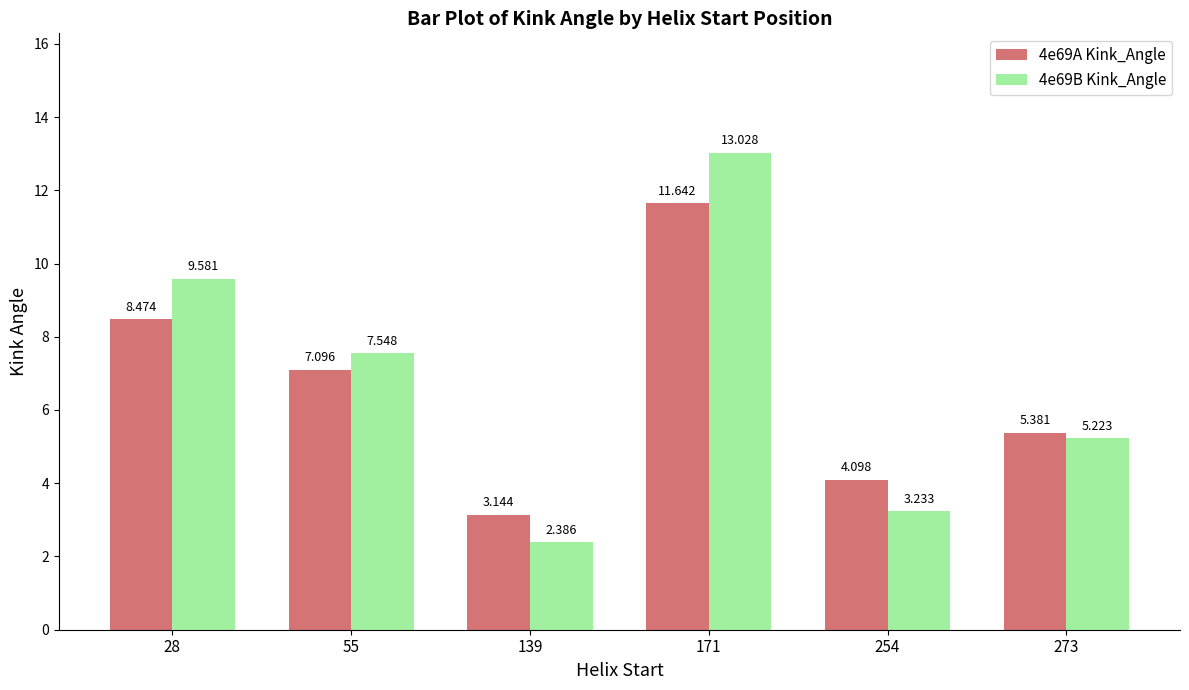

Rank the series by their maximum value, from lowest to highest.

4e69A Kink_Angle, 4e69B Kink_Angle